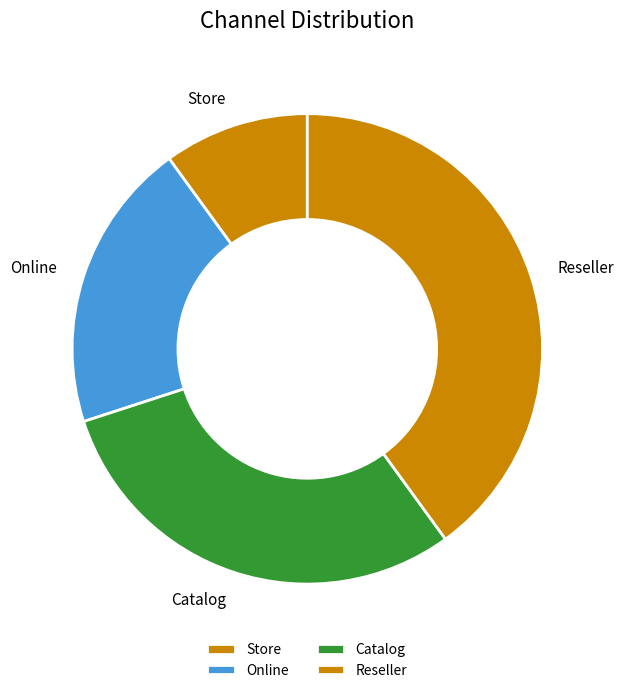

The Reseller slice represents 52% of the pie. True or false?

False